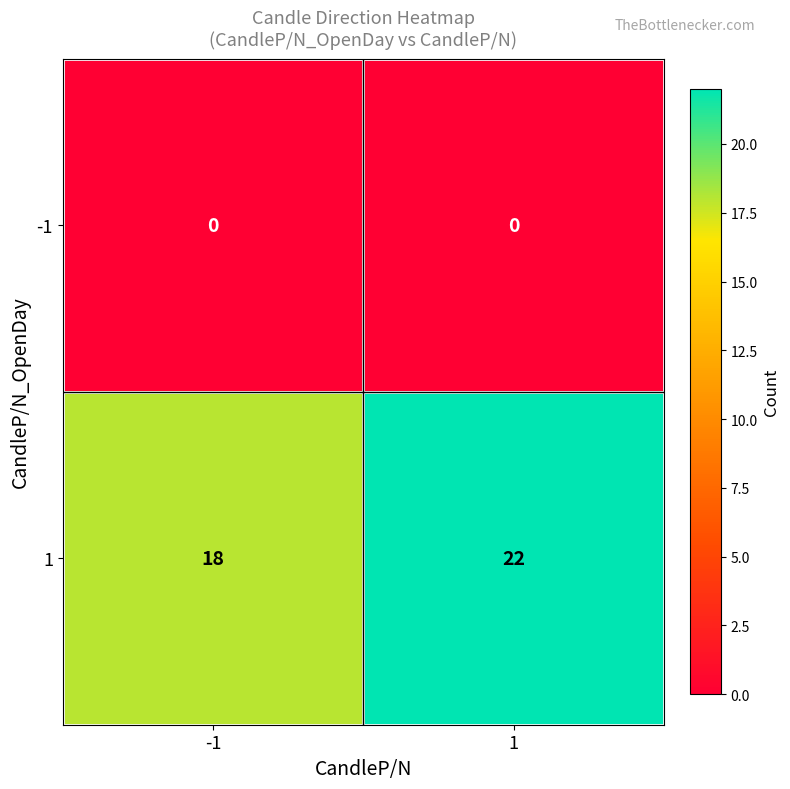

List the series in order of their peak value, lowest first.

-1, 1